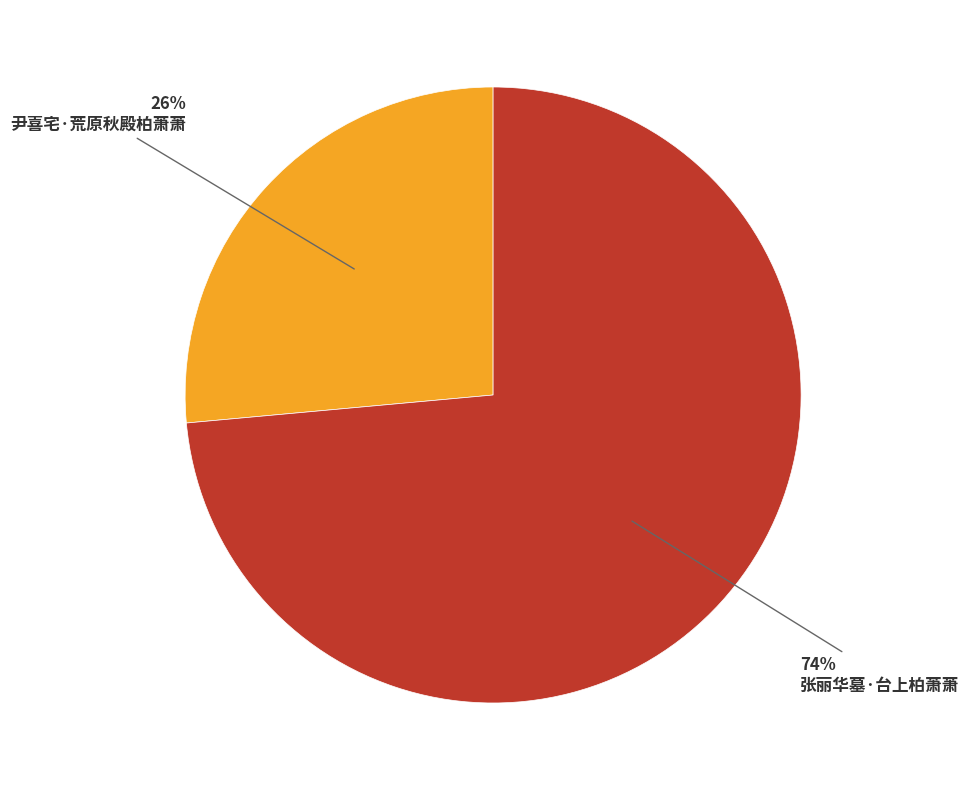

The 尹喜宅·荒原秋殿柏萧萧 slice represents 40% of the pie. True or false?

False